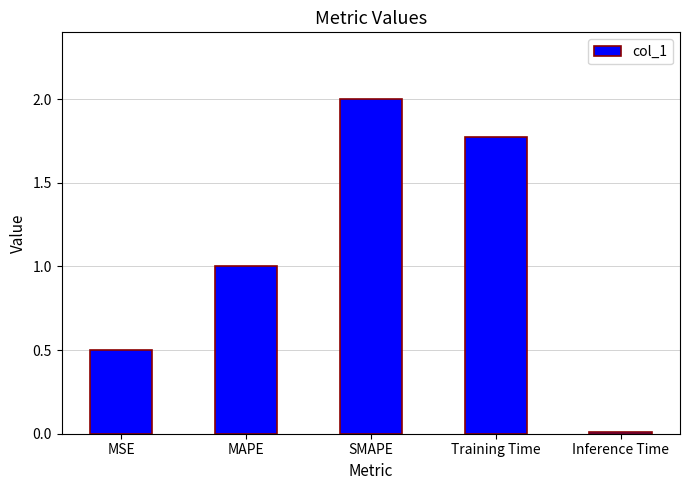

What is the maximum value shown in the chart?

2.0